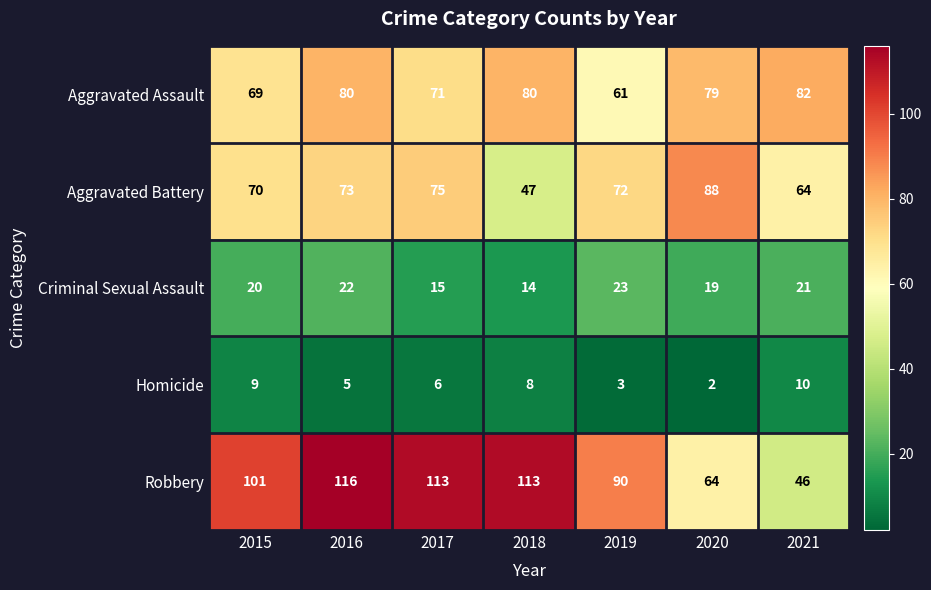

What is the average value of the Criminal Sexual Assault series?

19